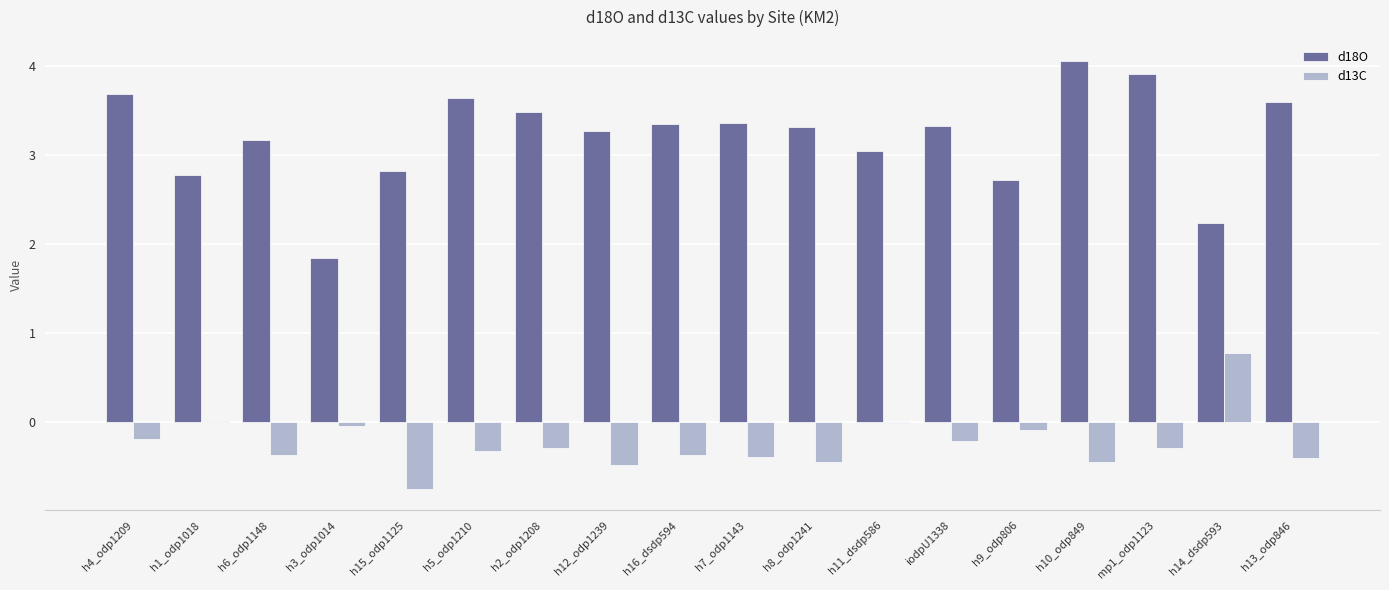

True or false: d18O has a value of 3.3 at iodpU1338.

True